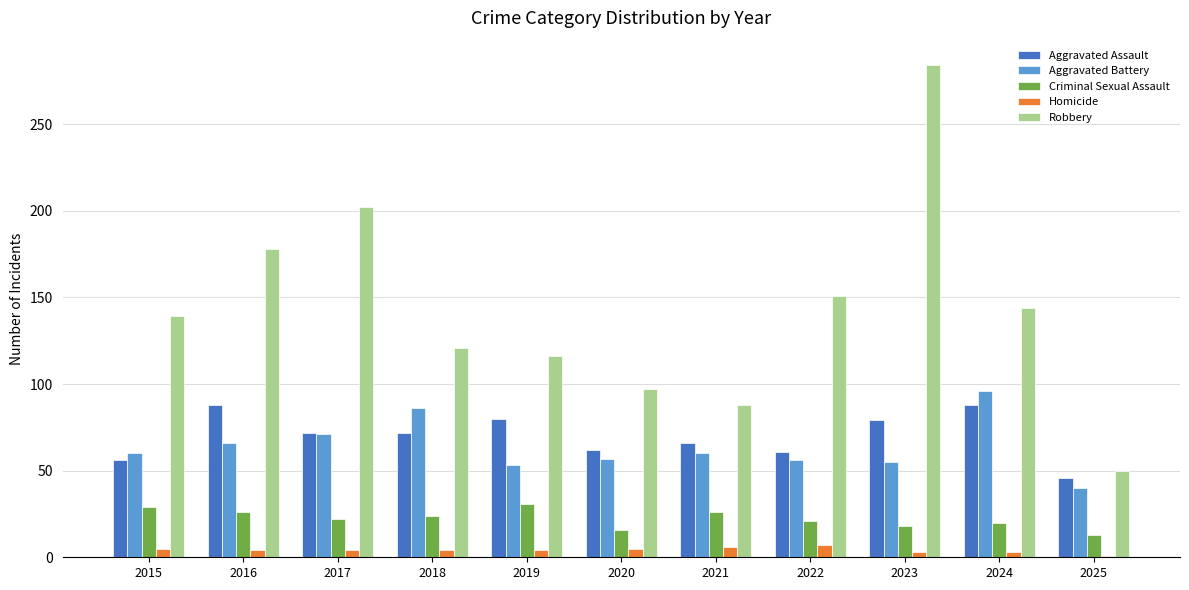

What is the value of the Homicide bar at the 6th from the left?

5